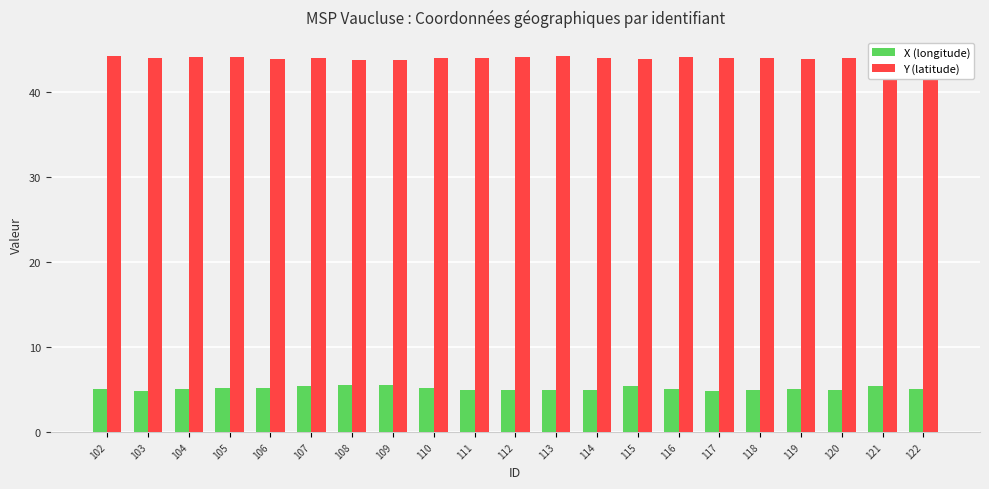

What is the value of the Y (latitude) bar at the 1st from the left?

44.2